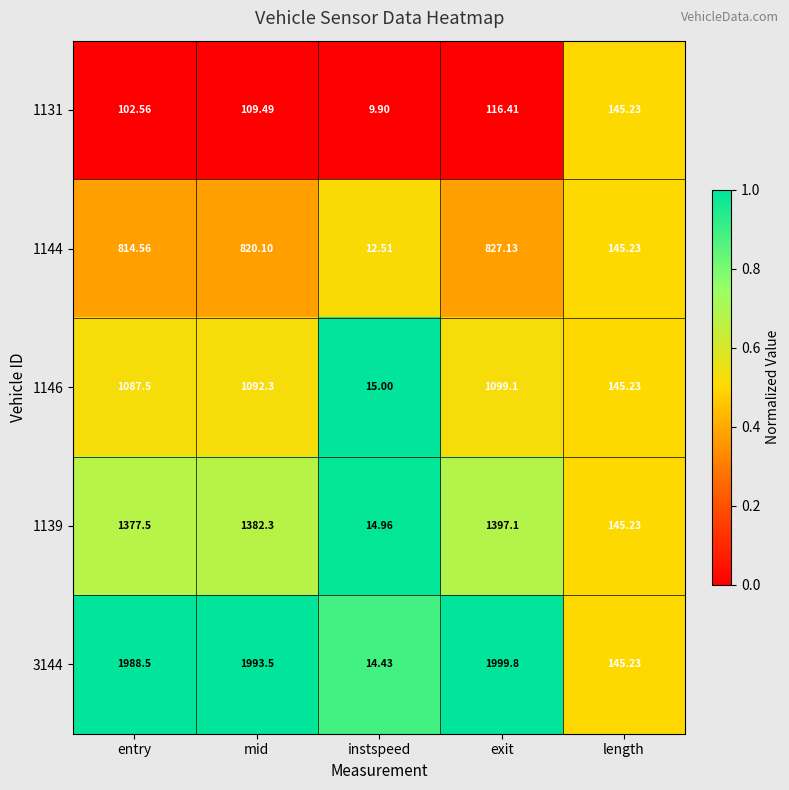

Is the value of 1139 at length greater than the value of 1131 at entry?

Yes